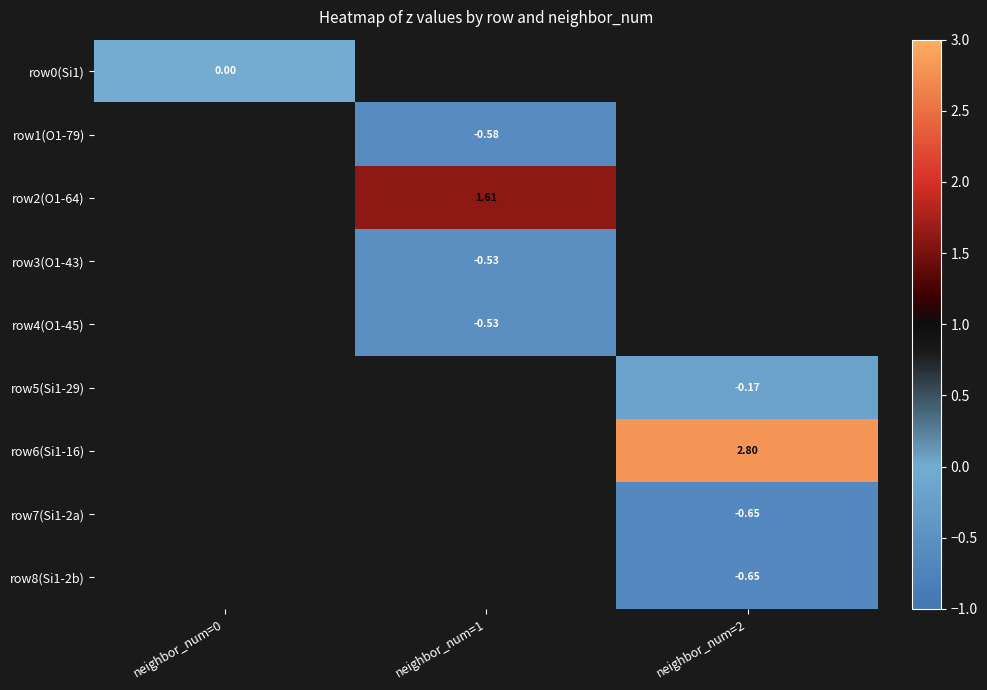

Is the value of row2(O1-64) at neighbor_num=1 greater than the value of row3(O1-43) at neighbor_num=1?

Yes